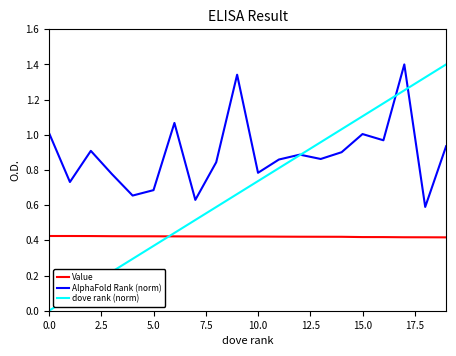

Which series has the largest total across all categories?

AlphaFold Rank (norm)